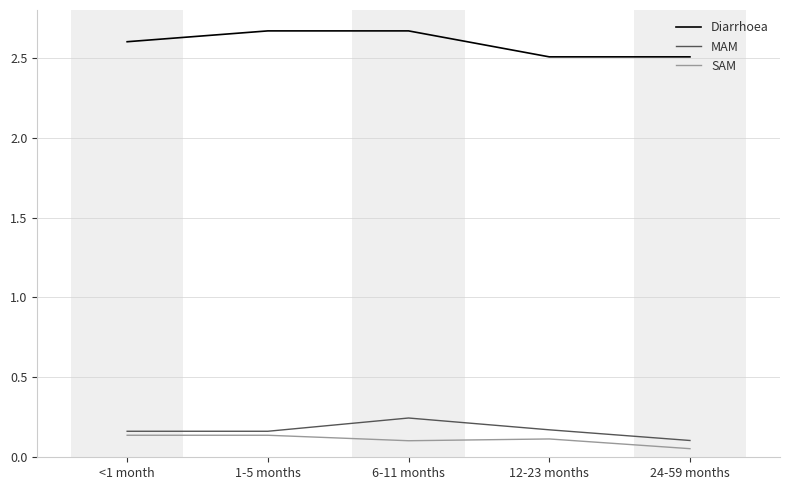

How many lines are shown in the chart?

3